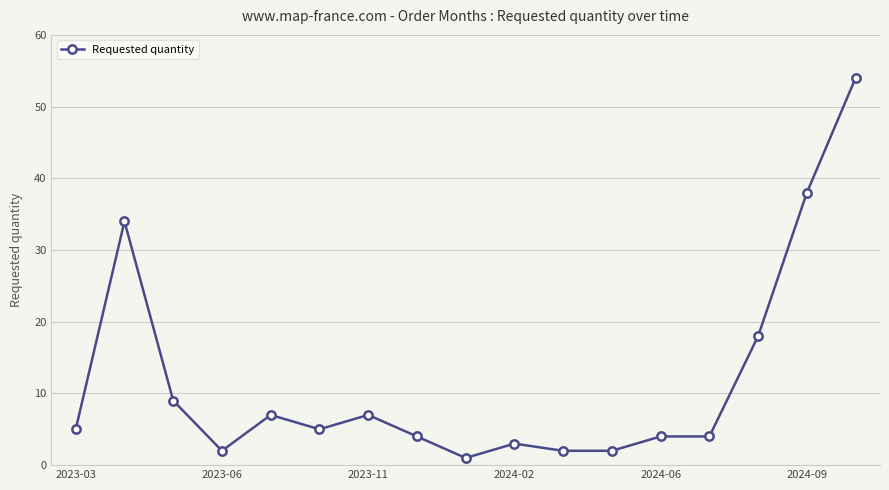

What is the sum of all values?

199